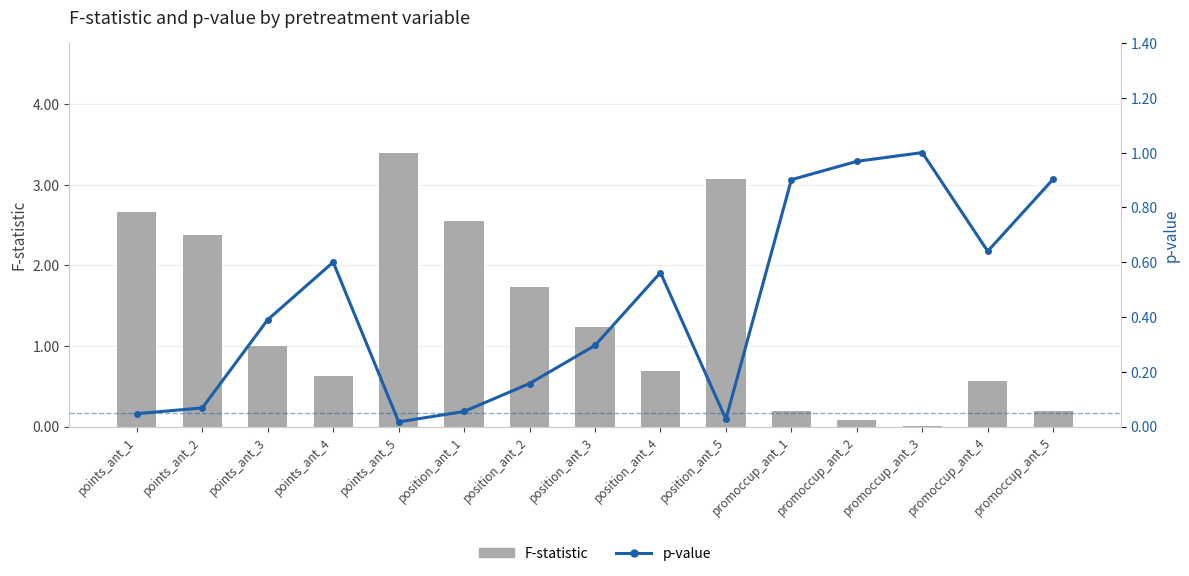

True or false: p-value has a value of 0.0 at points_ant_1.

False